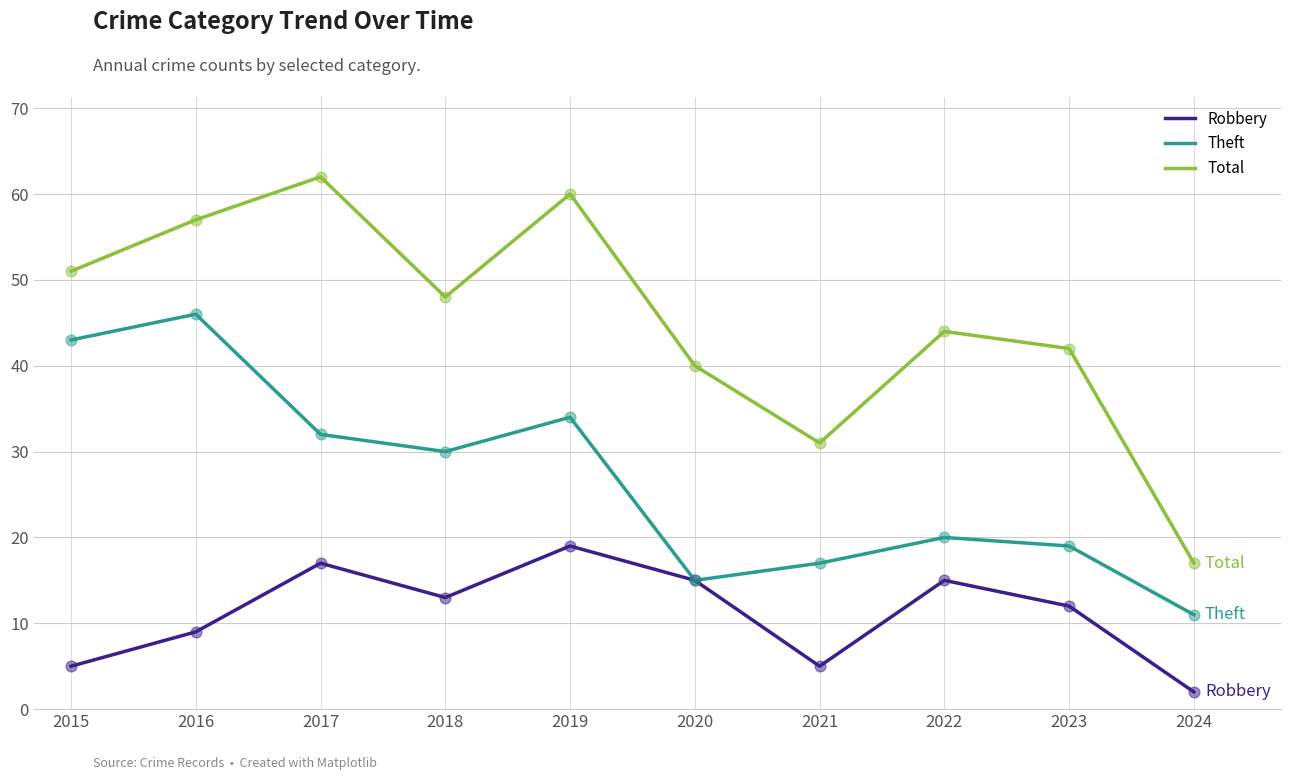

Which series has the largest total across all categories?

Total